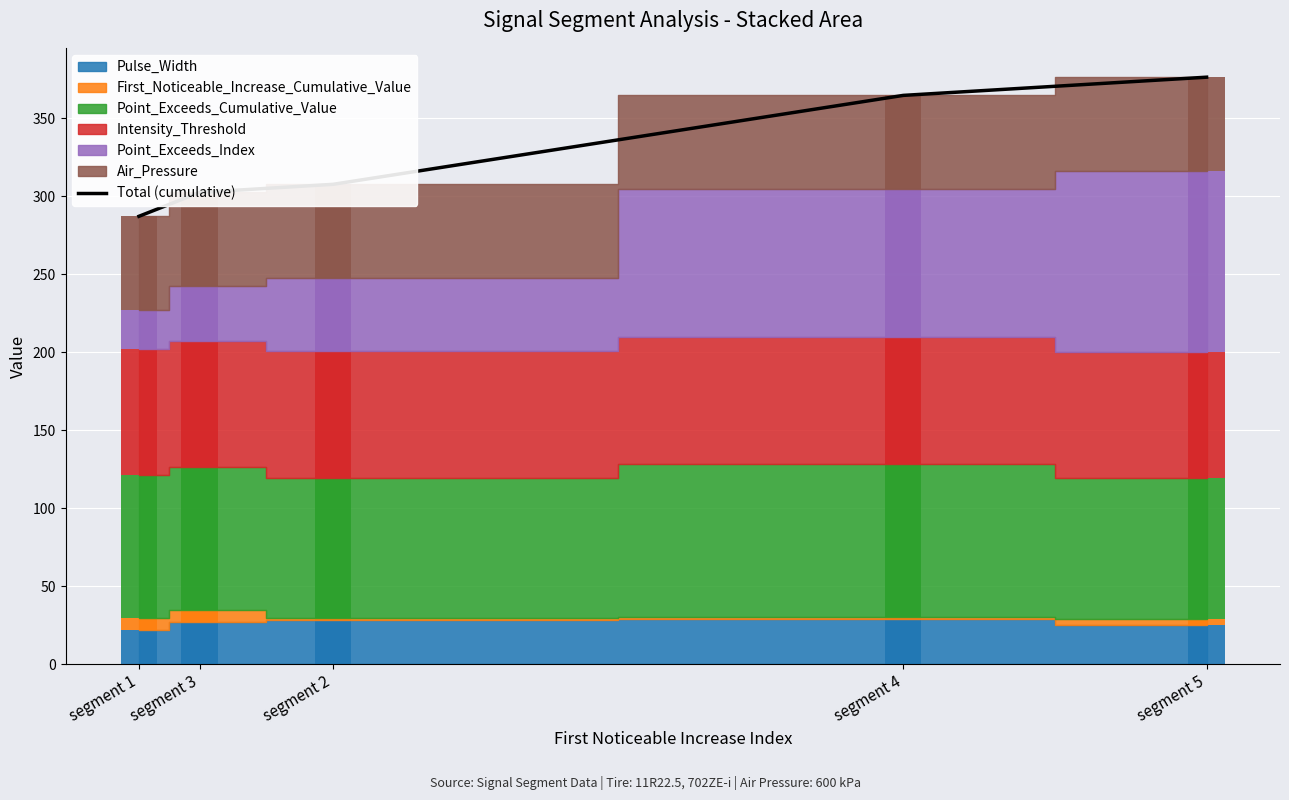

Does the chart contain any negative values?

No